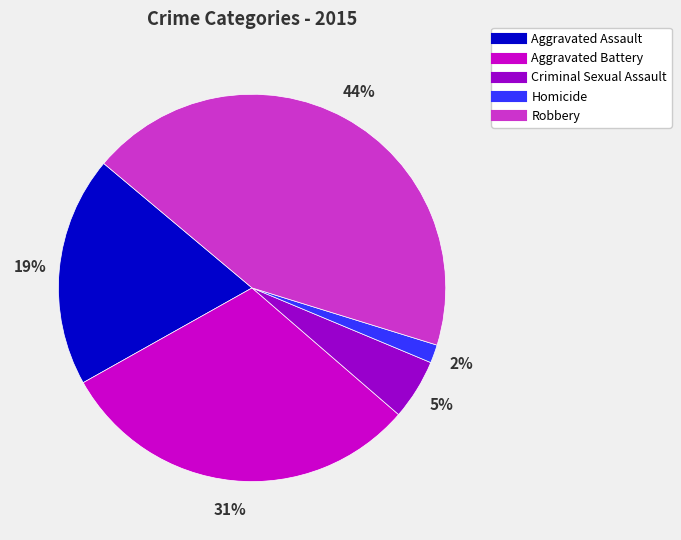

Do Robbery and Aggravated Assault together represent more than half of the pie?

Yes